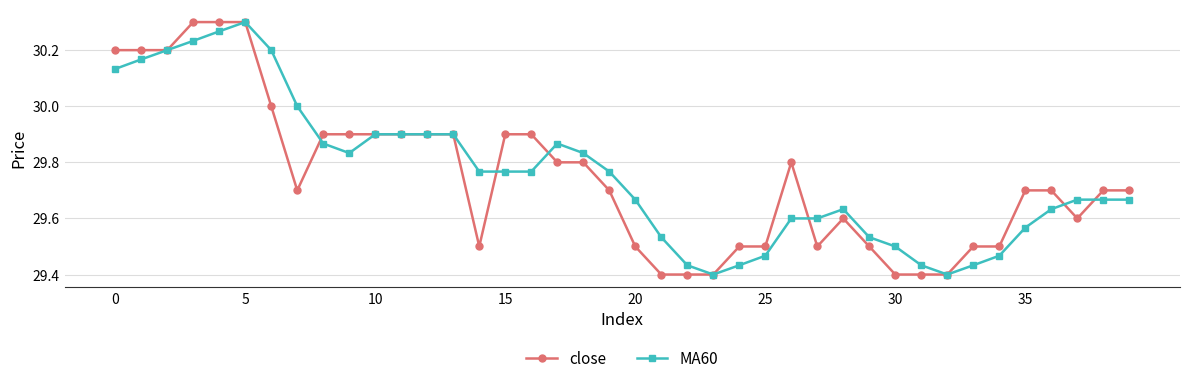

At how many categories does at least one series exceed 29?

40